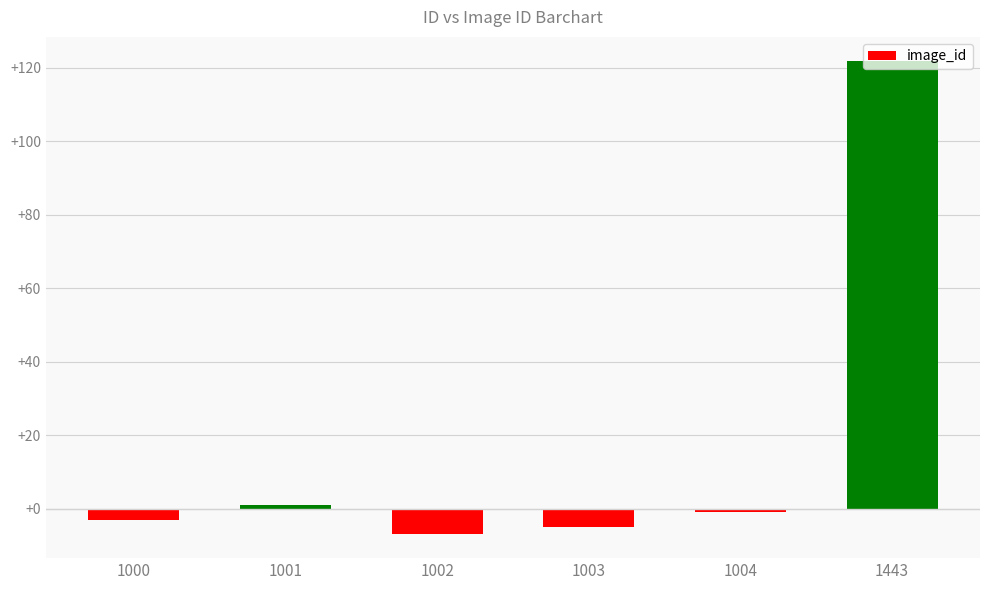

List the labels in order of value, largest first.

1443, 1001, 1004, 1000, 1003, 1002